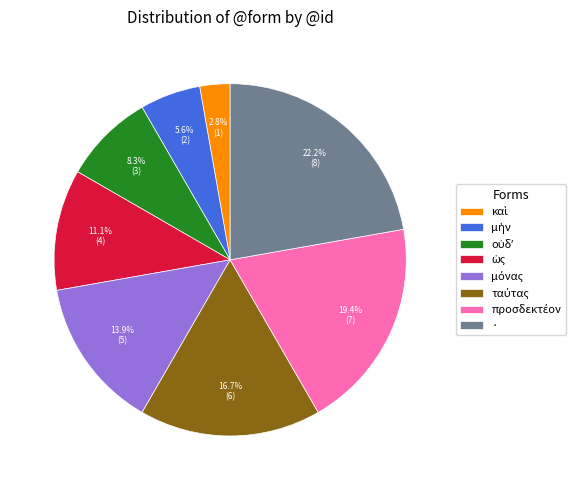

What portion of the pie excludes ·?

77.8%